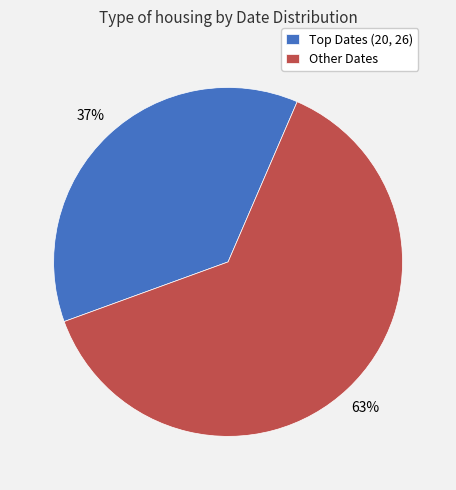

To the nearest percent, what is the average slice percentage?

50%